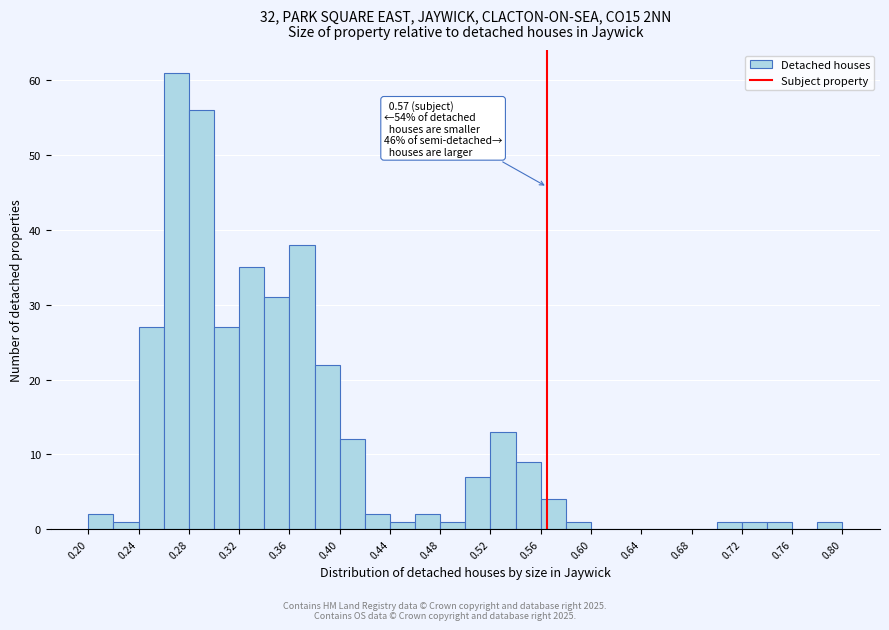

Which range on the x-axis has the tallest bar?

0.26 to 0.28